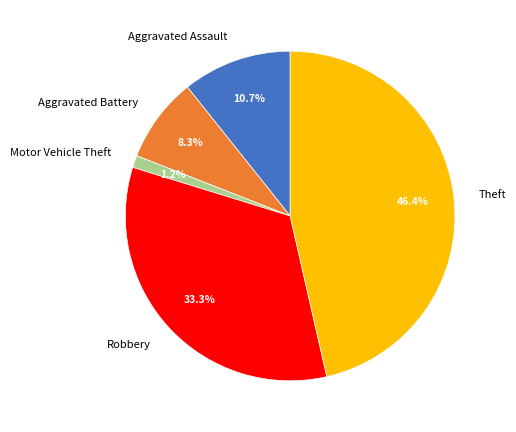

How many segments does this pie chart have?

5